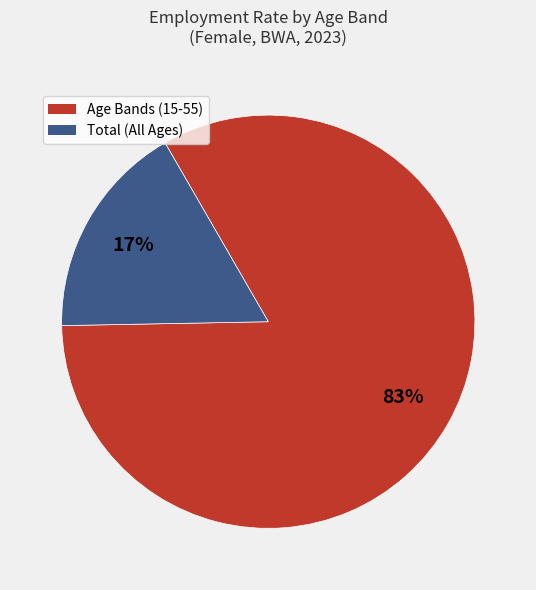

How many slices are in this pie chart?

2